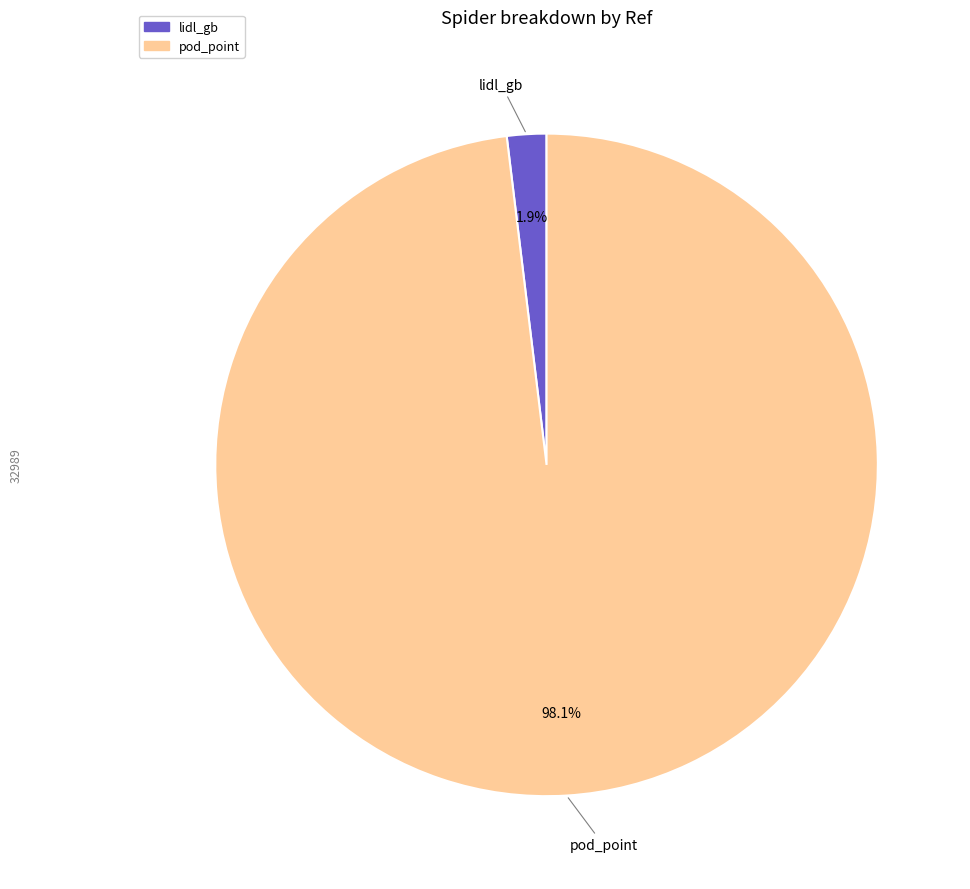

To the nearest percent, what is the combined percentage of pod_point and lidl_gb?

100%